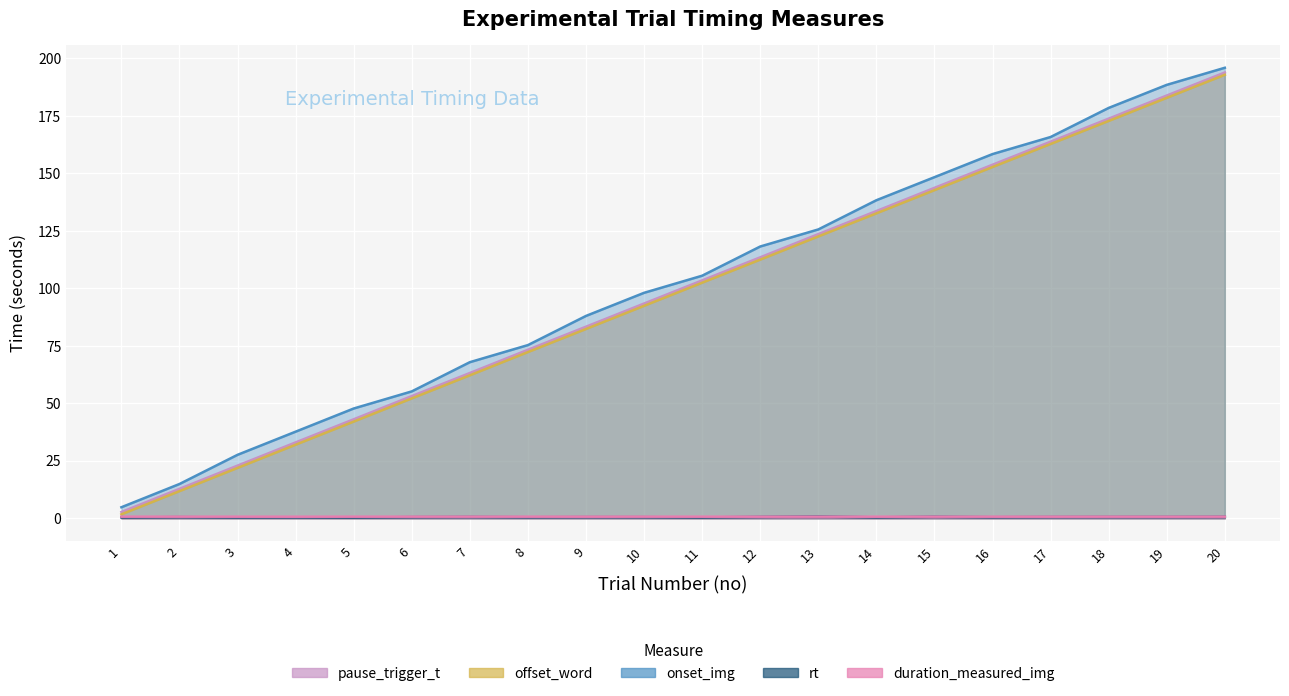

What is the difference between the offset_word values at 13 and 18?

50.2